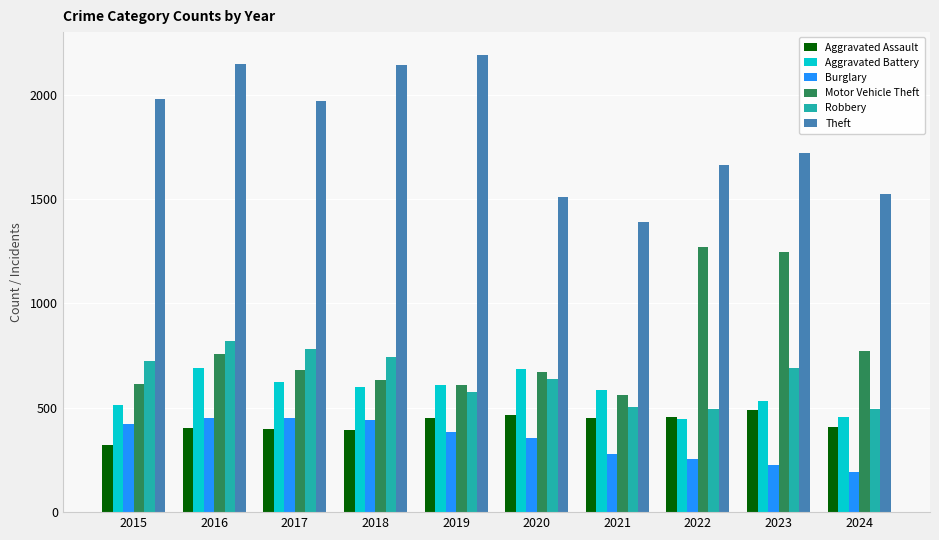

Which series changed the most between 2018 and 2023?

Motor Vehicle Theft